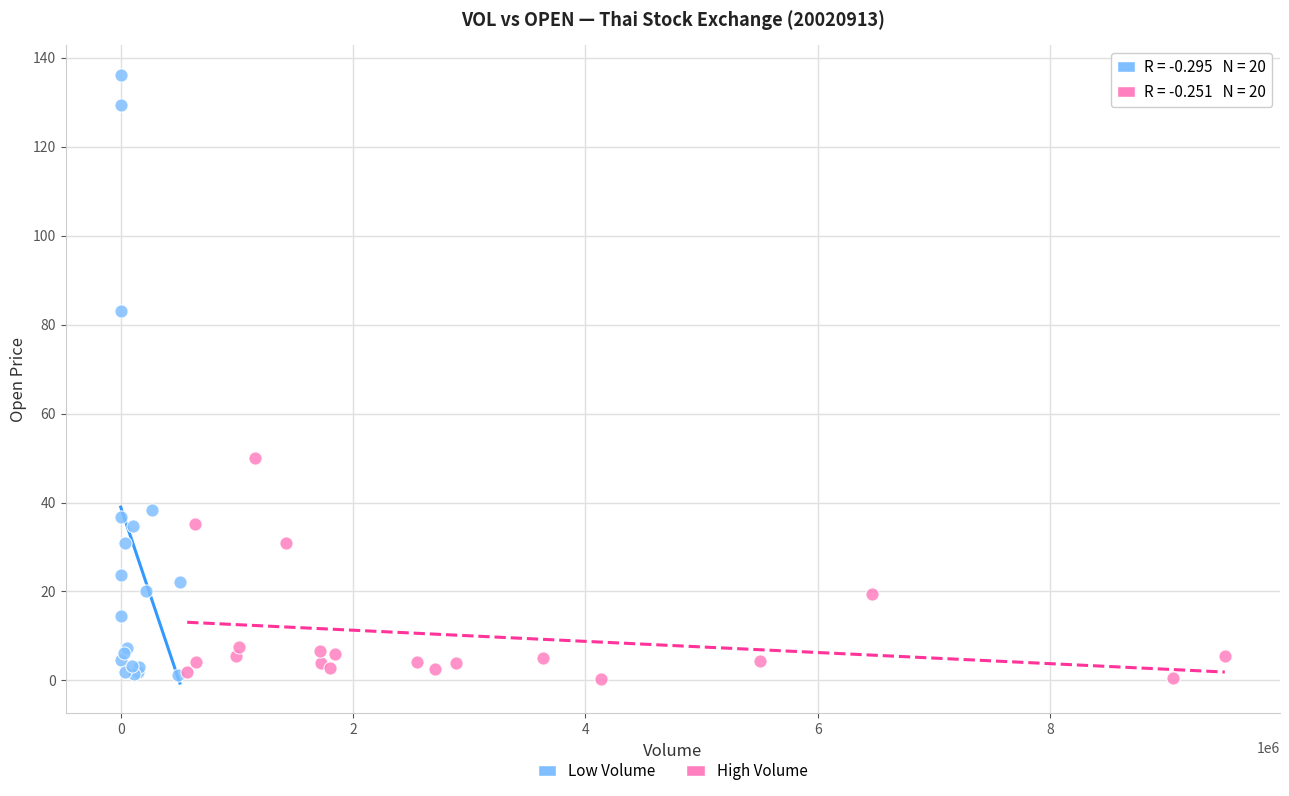

Which series contains the highest Y value?

Low Volume